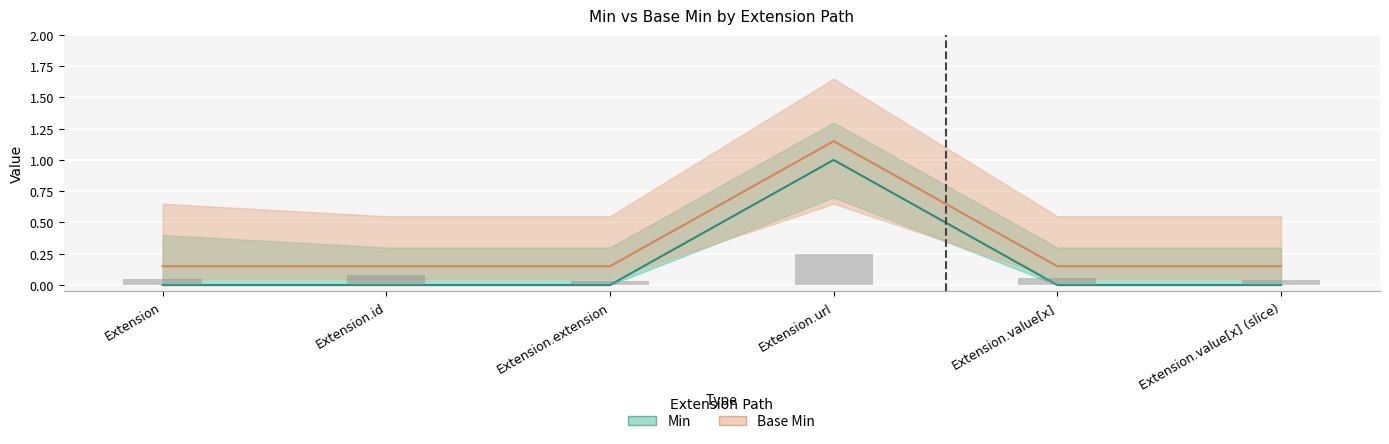

Count the Min values in the range 0 to 1.

6